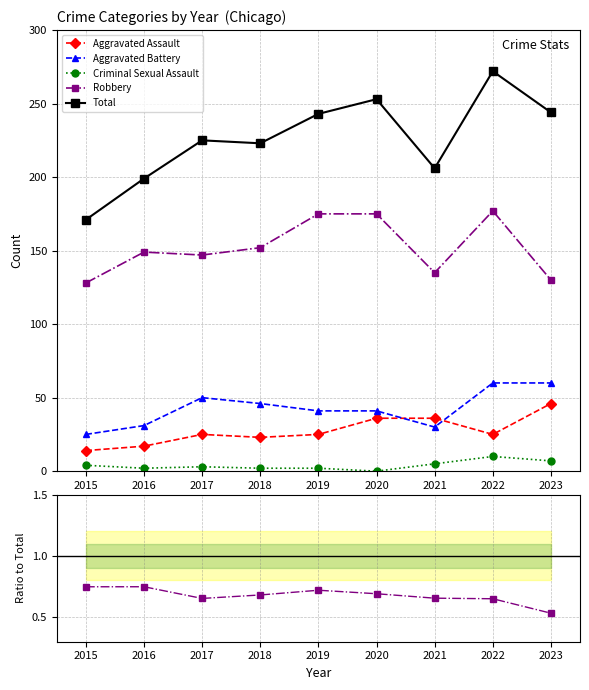

True or false: Criminal Sexual Assault and Total cross at least once.

False